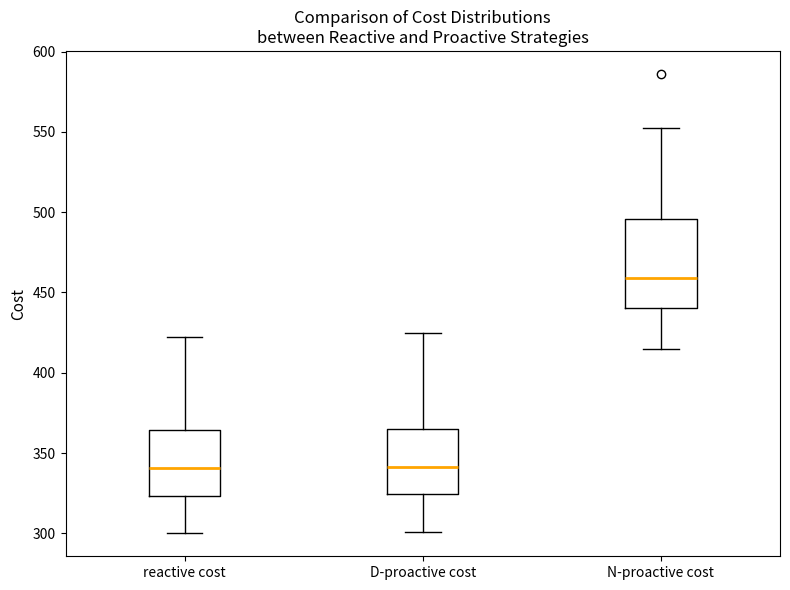

Which box is the tallest, from its lower edge to its upper edge?

N-proactive cost